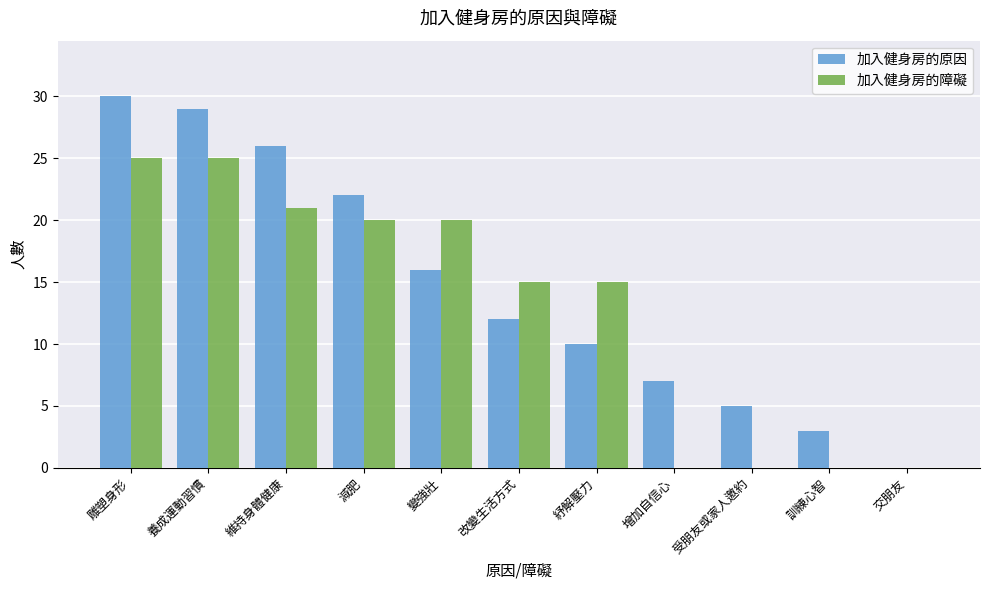

At which category is the sum across all series the highest?

雕塑身形